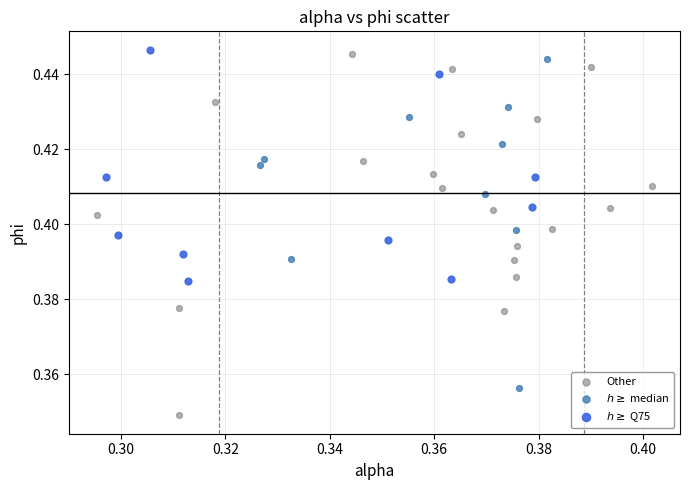

Which series reaches the minimum Y coordinate?

Other